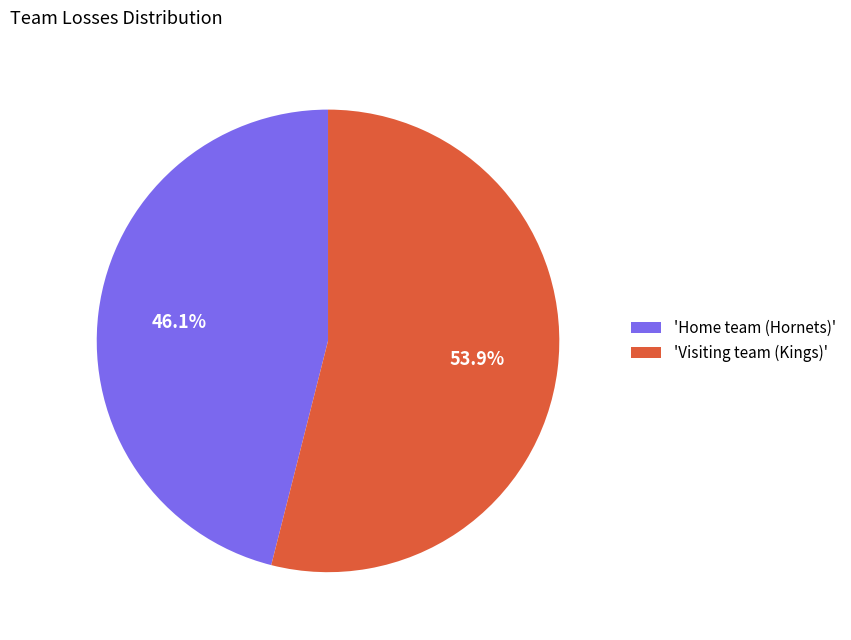

Does any single category account for the majority?

Yes